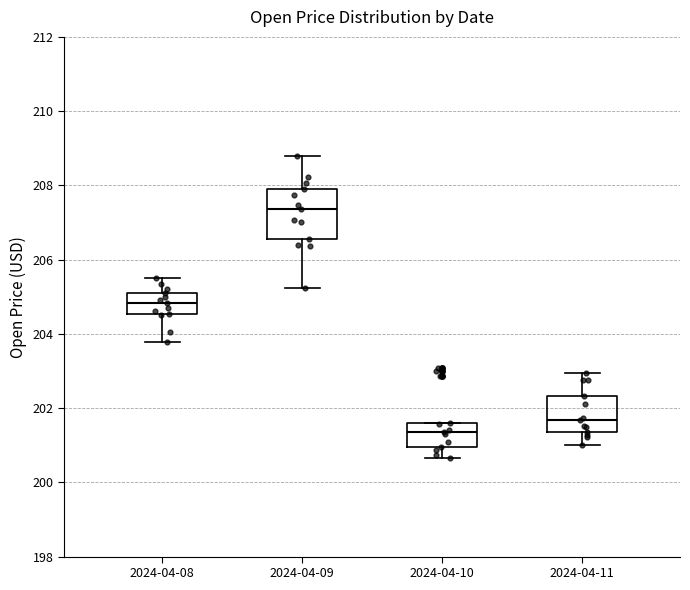

Which box's median line is the highest?

2024-04-09